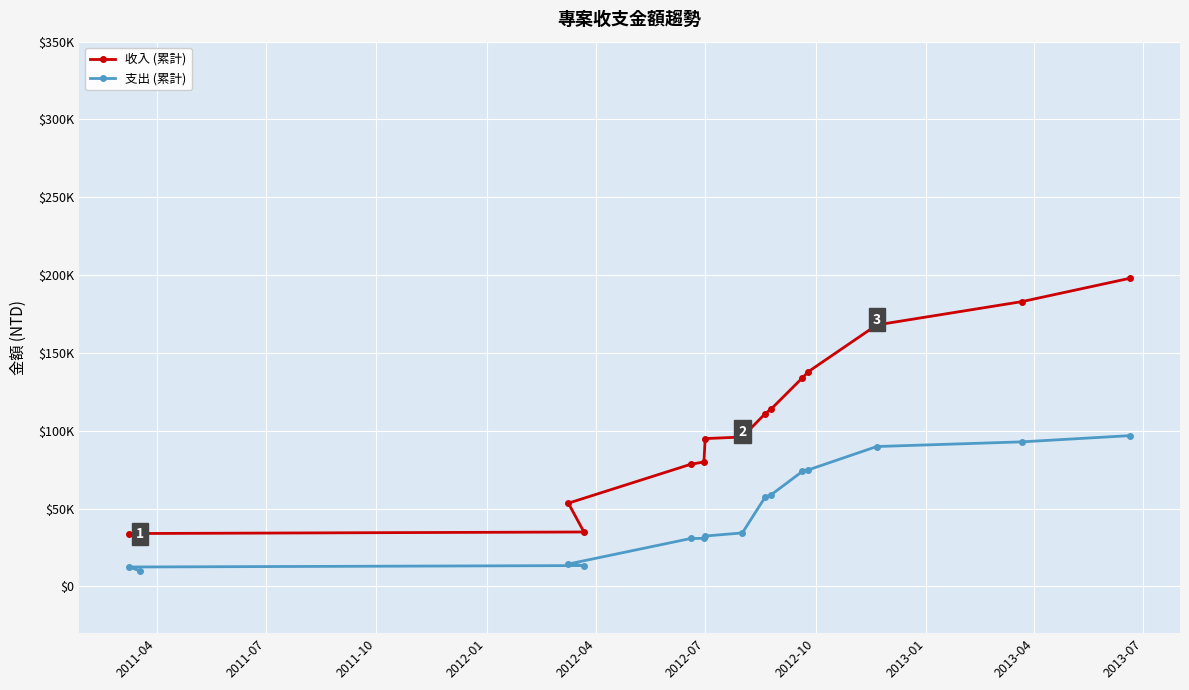

What are all the series names shown in the legend?

收入 (累計), 支出 (累計)